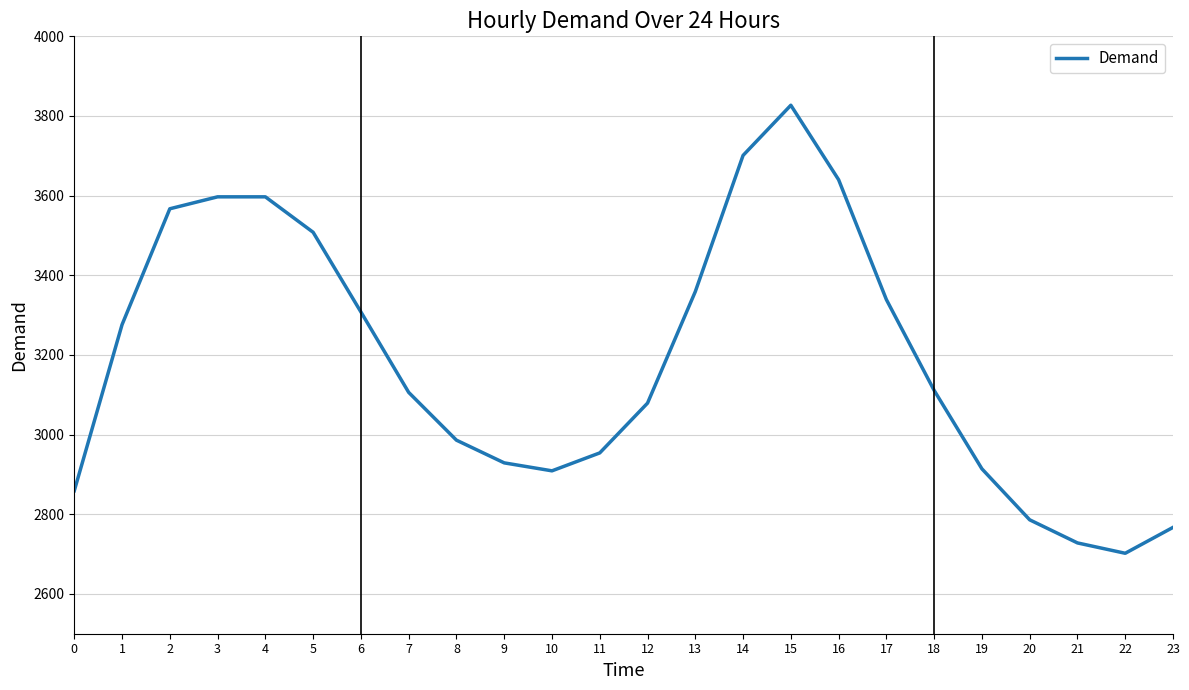

What is the difference between the maximum and minimum values?

1125